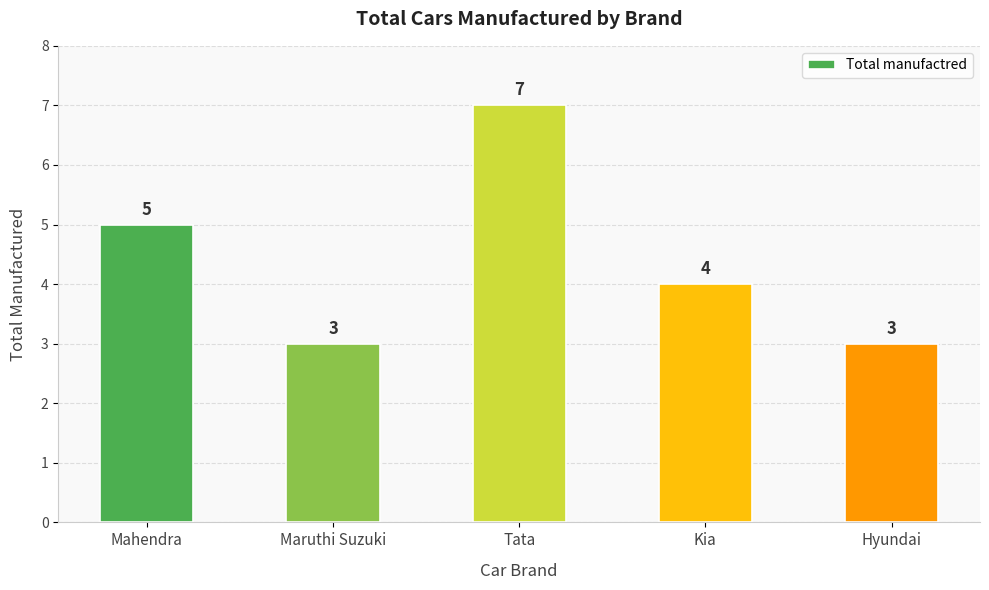

What value does the data have at Maruthi Suzuki?

3